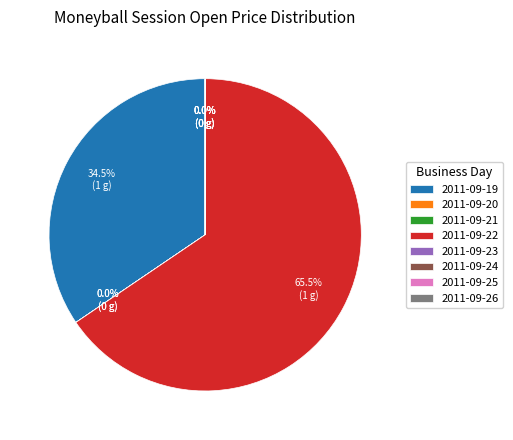

The 2011-09-22 slice represents 76% of the pie. True or false?

False